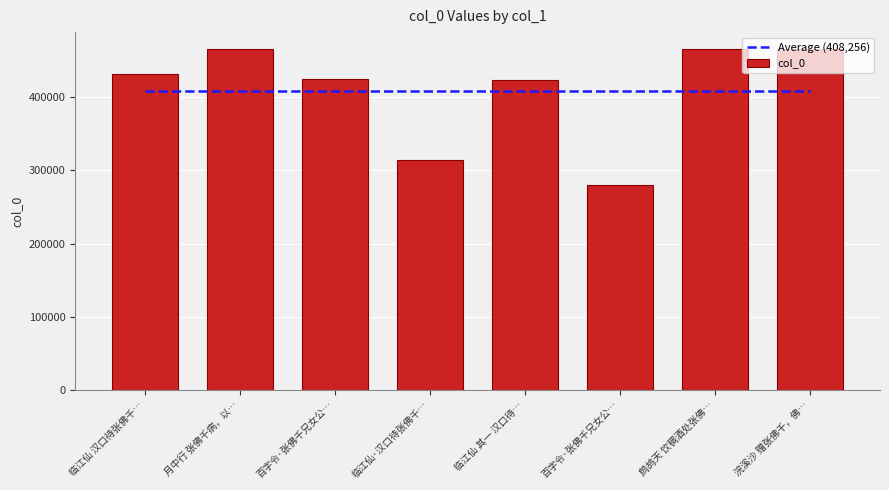

Which series has the widest spread of values?

col_0